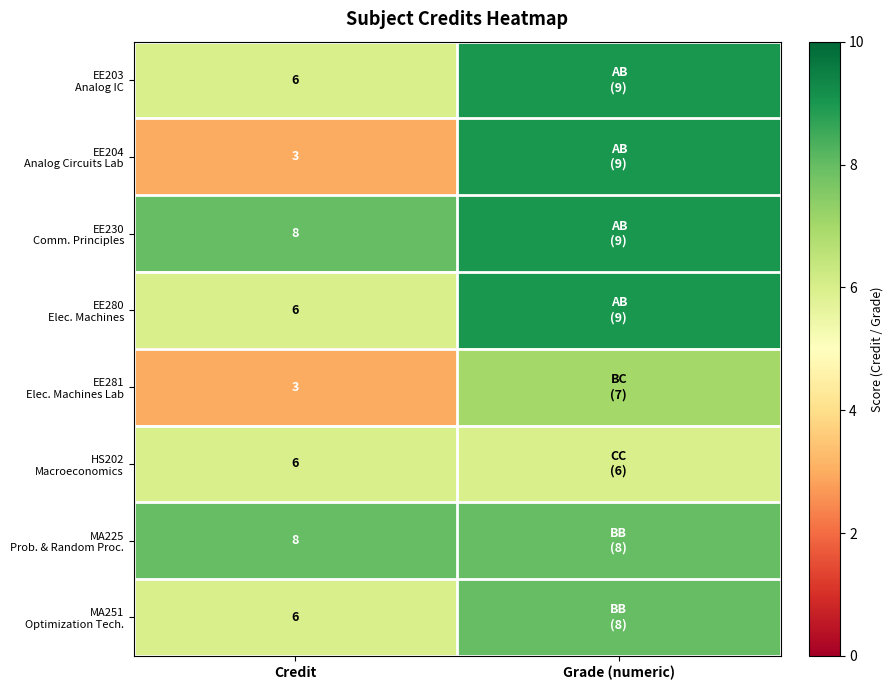

What is the difference between the highest and lowest values at Credit?

5